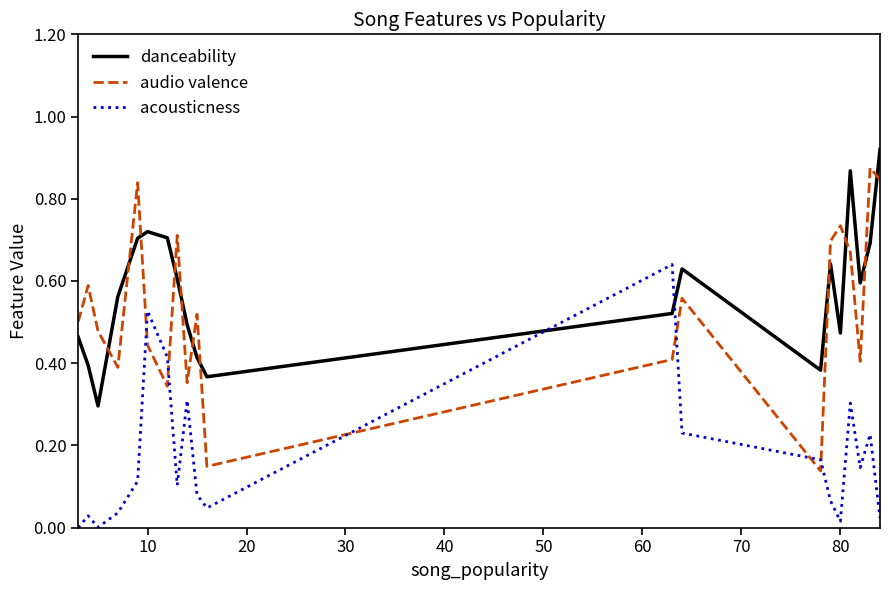

True or false: audio valence and danceability intersect in this chart.

True